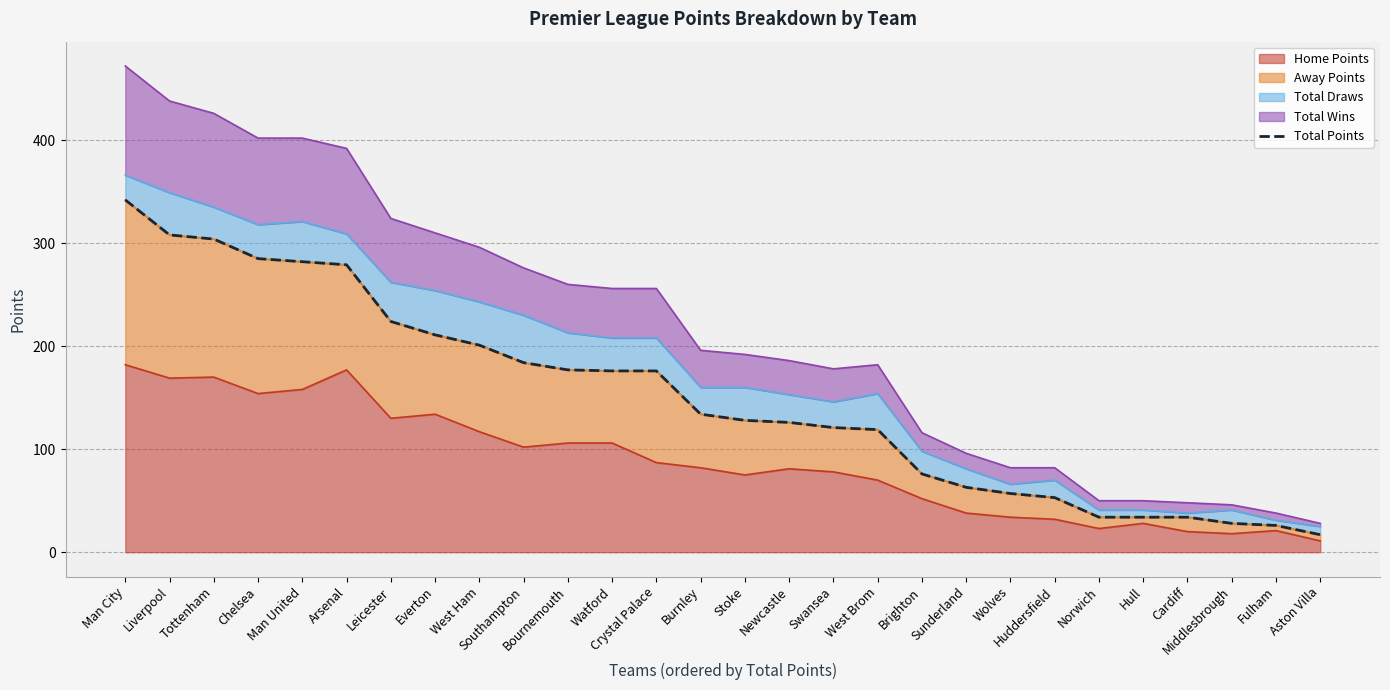

What is the label of the 2nd point from the left?

Liverpool